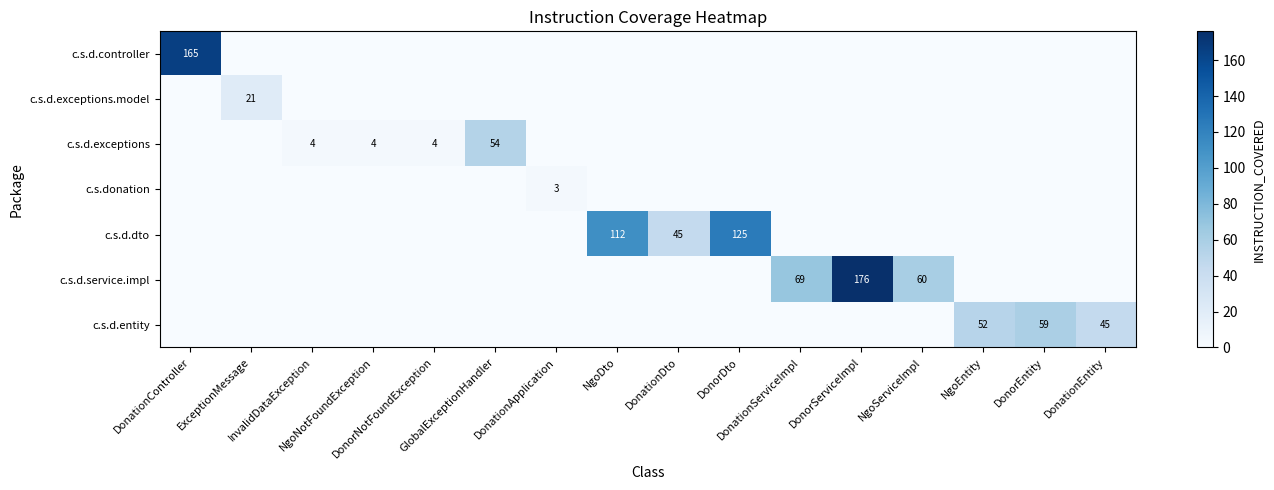

Is the value of c.s.d.entity at DonationDto greater than the value of c.s.donation at NgoEntity?

No